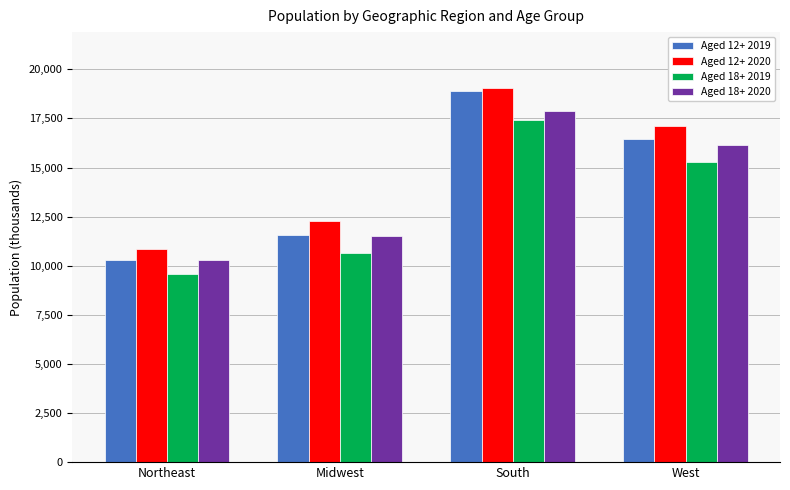

Which label corresponds to the smallest value in the chart?

Northeast